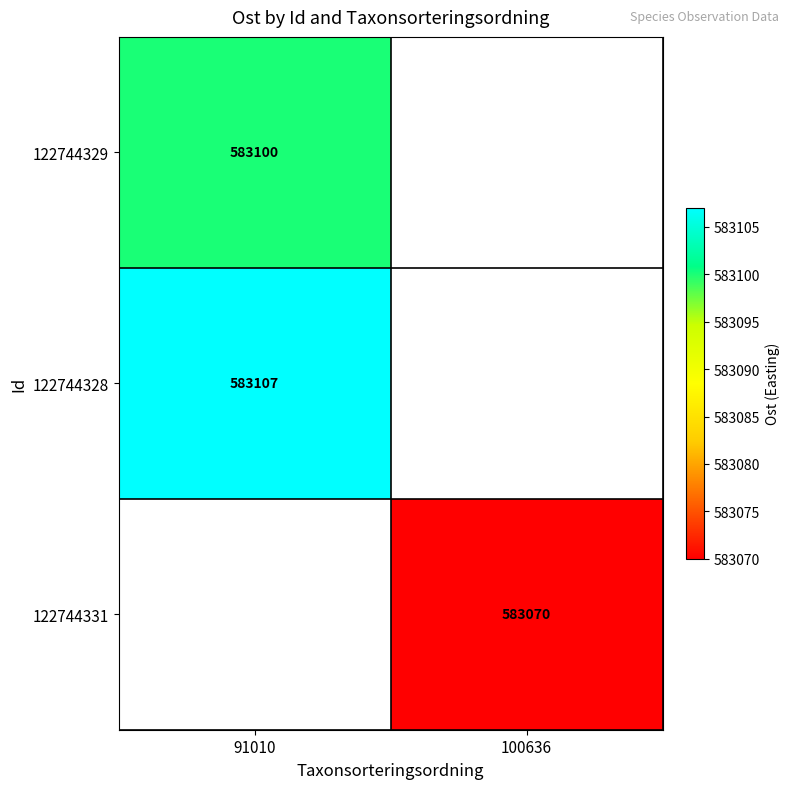

Is it true that 122744331 equals 583070 at 100636?

True